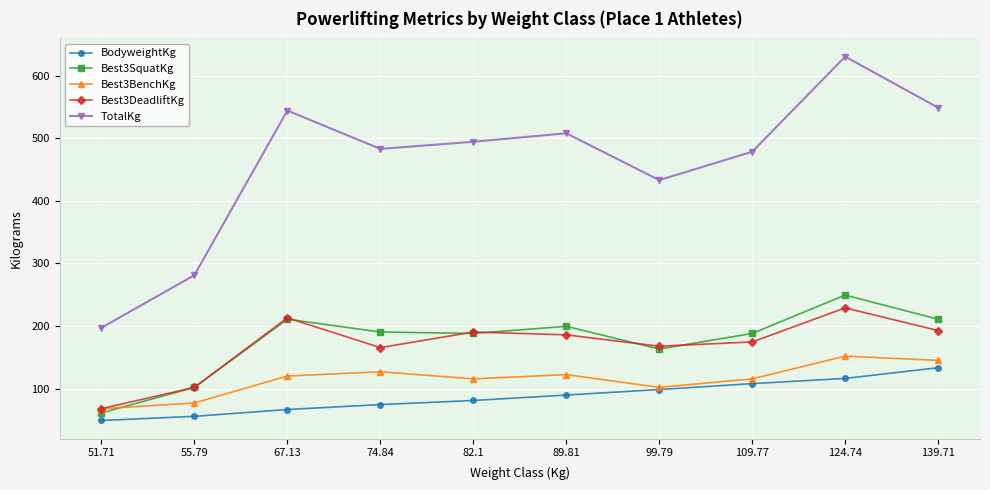

True or false: Best3BenchKg has more than 2 points higher than both neighbors.

True